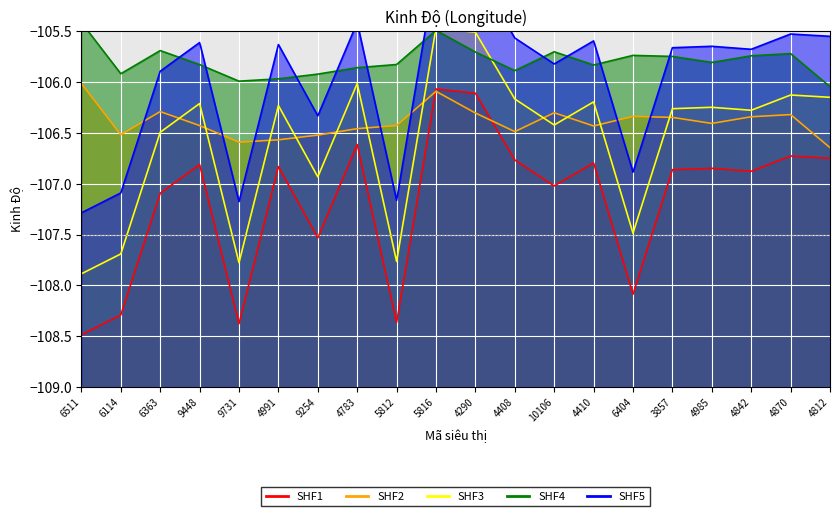

What is the difference between the maximum and minimum values in the SHF4 series?

0.6